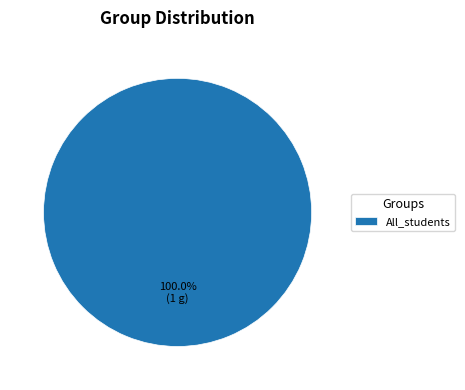

What is the majority slice?

All_students